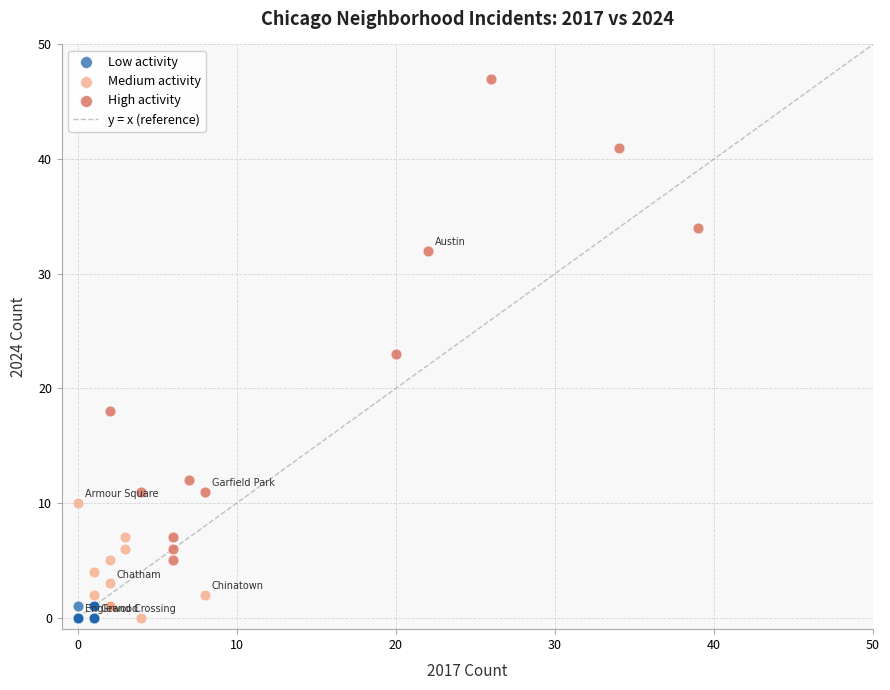

Which series reaches the maximum Y coordinate?

High activity